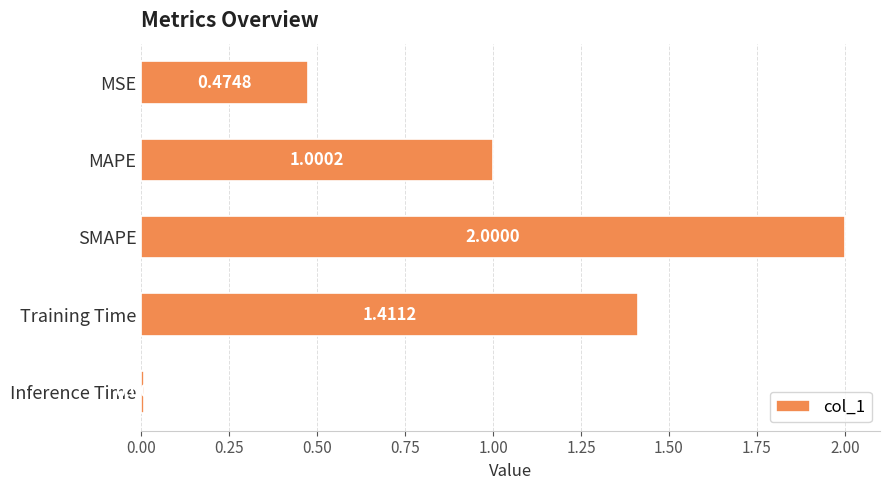

Between Training Time and SMAPE, which is larger?

SMAPE